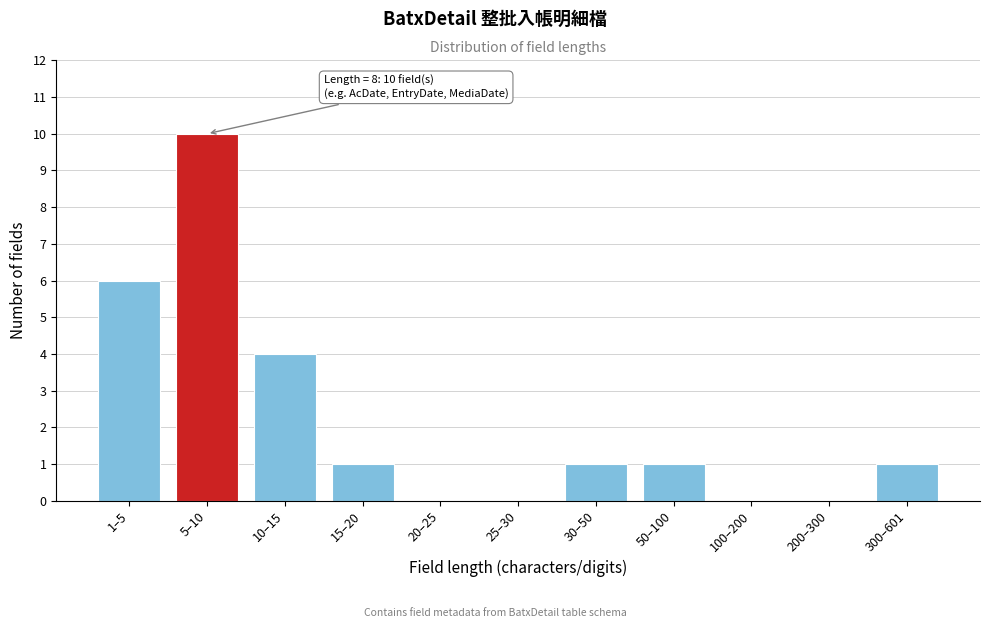

Reading right to left, list all the values displayed in this chart.

300–601=1	200–300=0	100–200=0	50–100=1	30–50=1	25–30=0	20–25=0	15–20=1	10–15=4	5–10=10	1–5=6